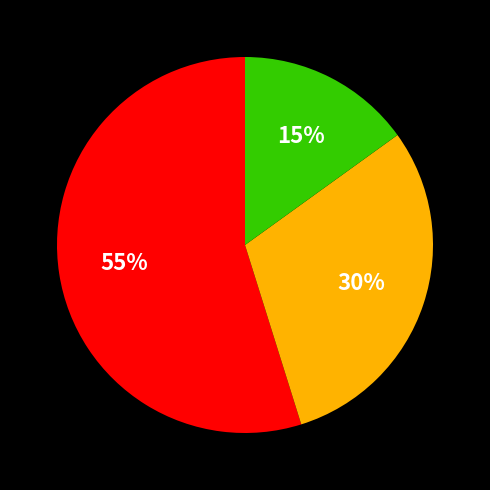

Is there any slice that represents more than half of the pie?

Yes